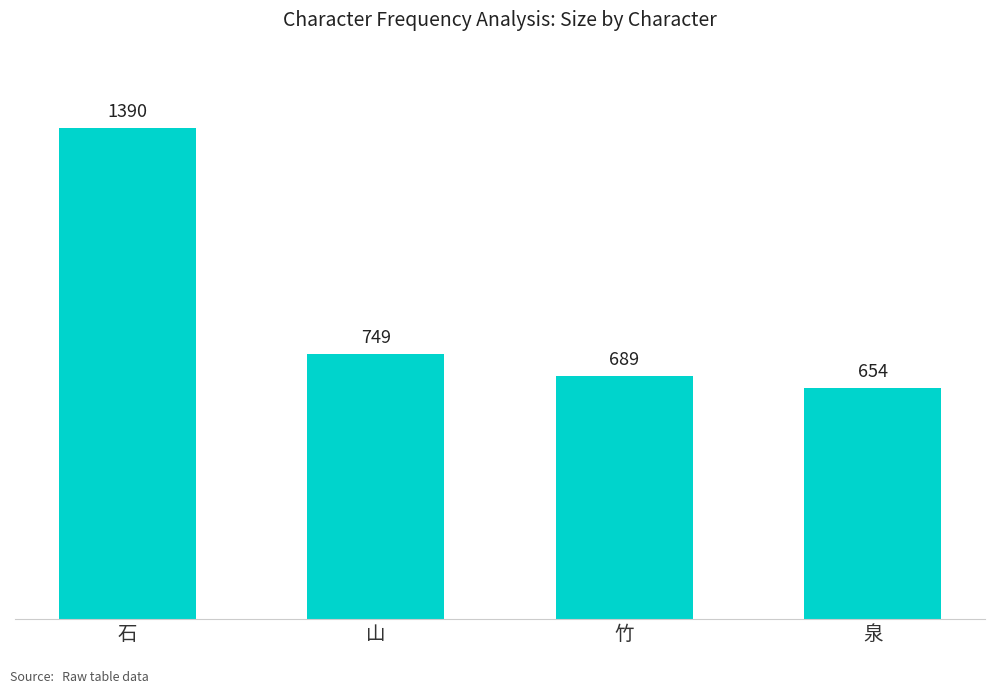

What is the label of the 3rd bar from the right?

山